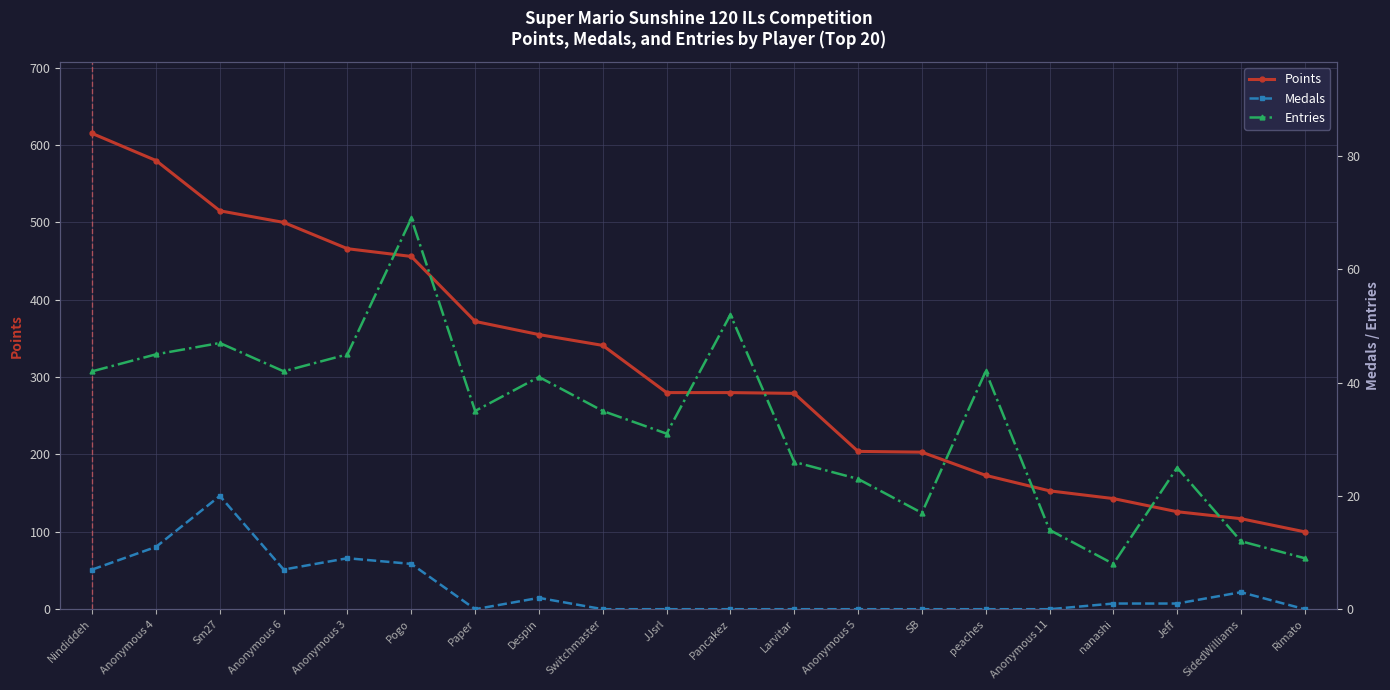

The Entries series shows 31 at Sm27. True or false?

False